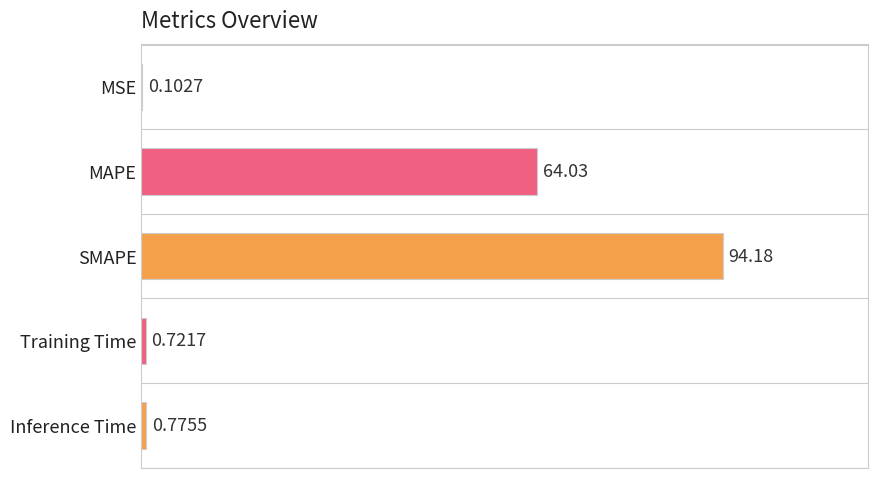

What is the sum of the values at MAPE and Training Time?

64.8